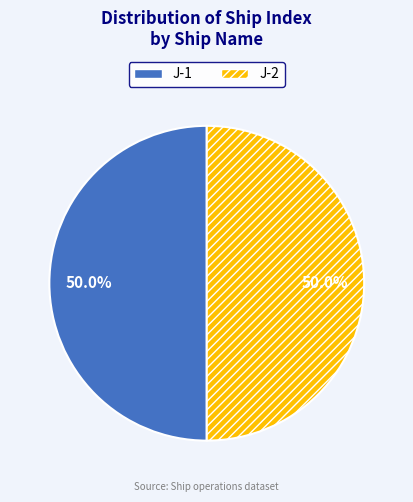

Approximately how many times larger is the value at J-1 compared to J-2?

1.0